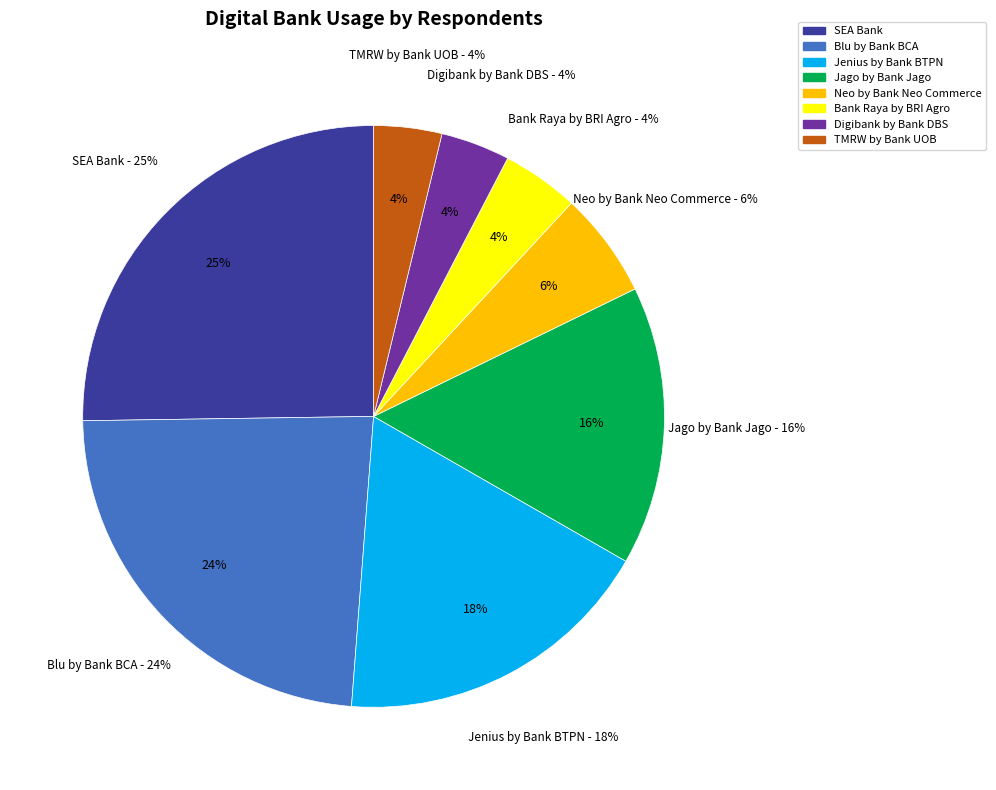

What is the largest slice in the pie chart?

SEA Bank